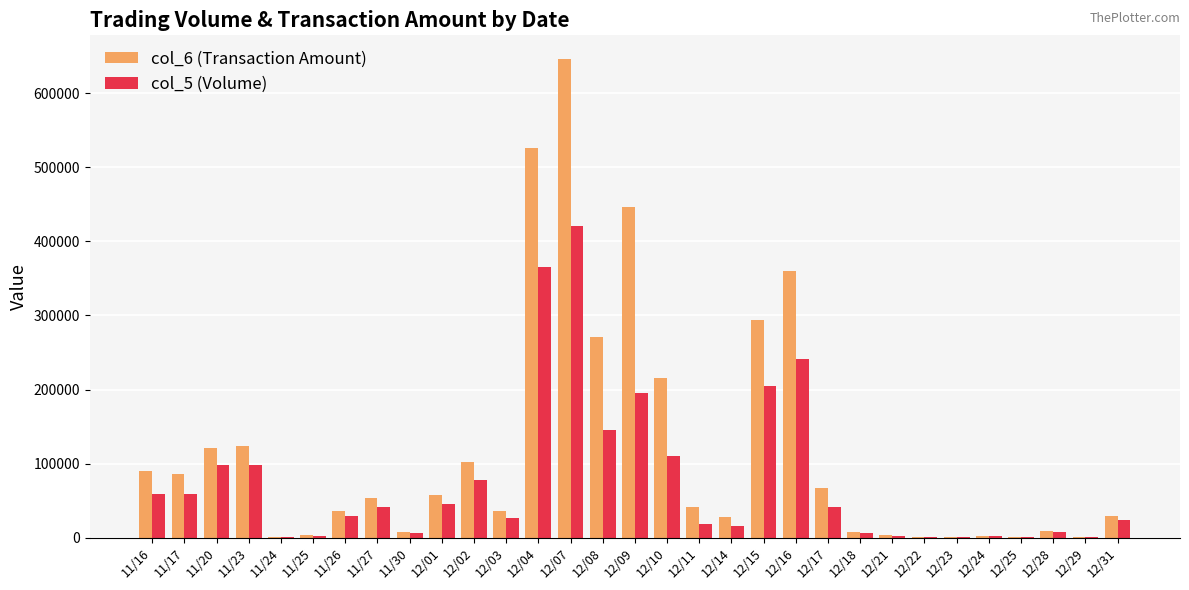

Are the bars horizontal?

No